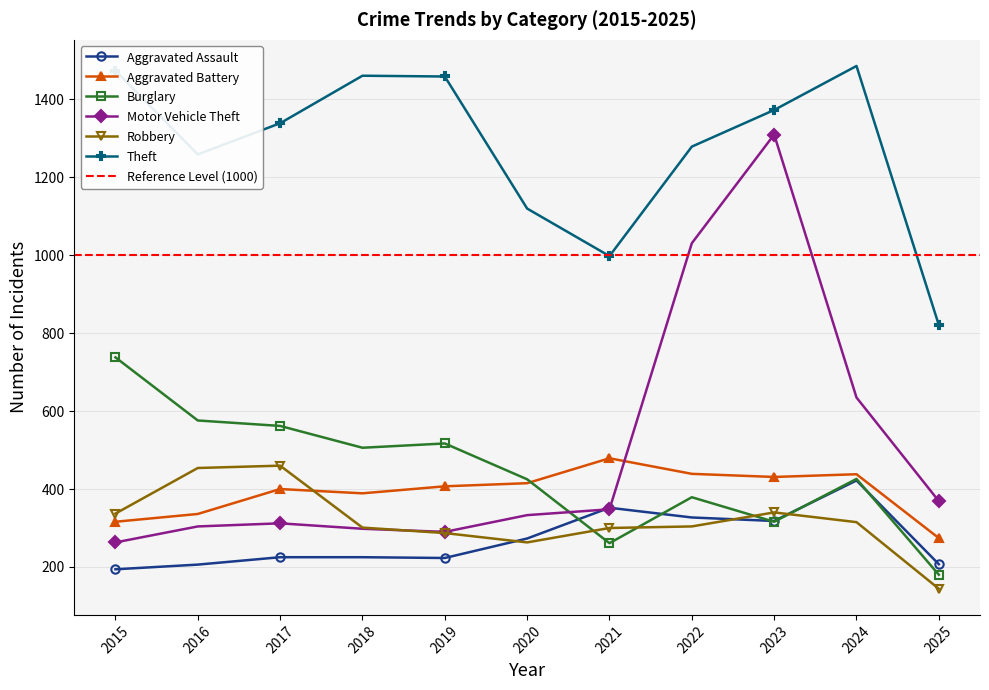

Rank the categories by Motor Vehicle Theft value from highest to lowest.

2023, 2022, 2024, 2025, 2021, 2020, 2017, 2016, 2018, 2019, 2015